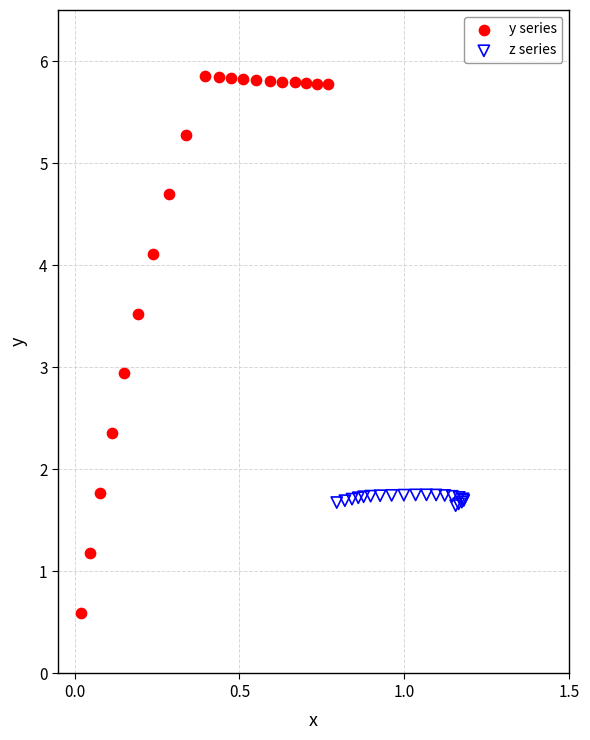

Which series contains the highest Y value?

y series